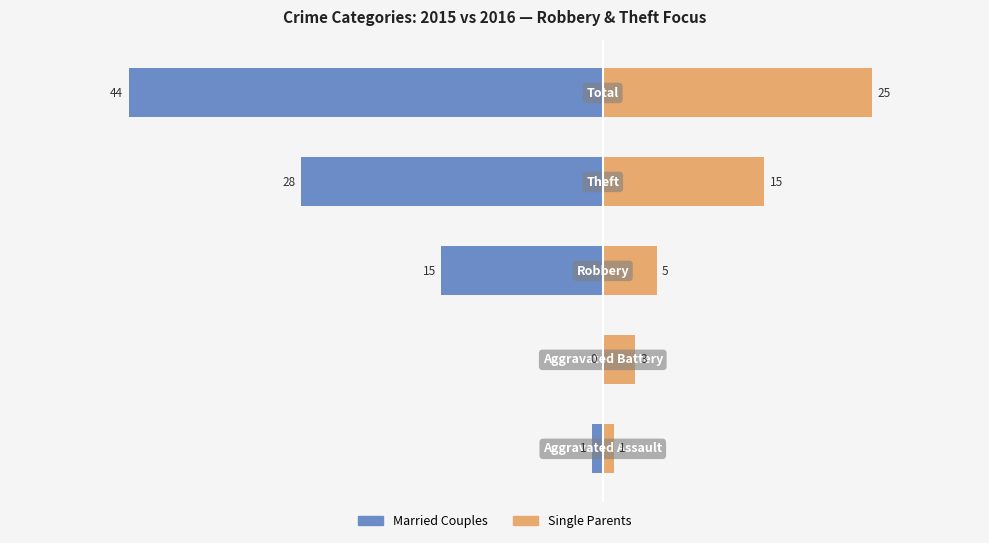

Which series has the largest range (max minus min)?

Married Couples